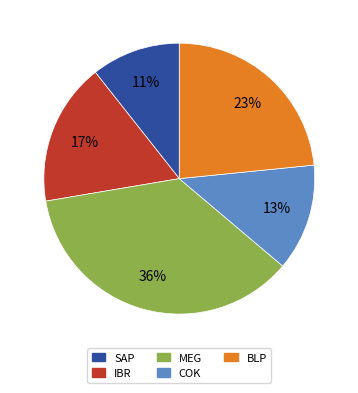

True or false: SAP accounts for 1% of the total.

False